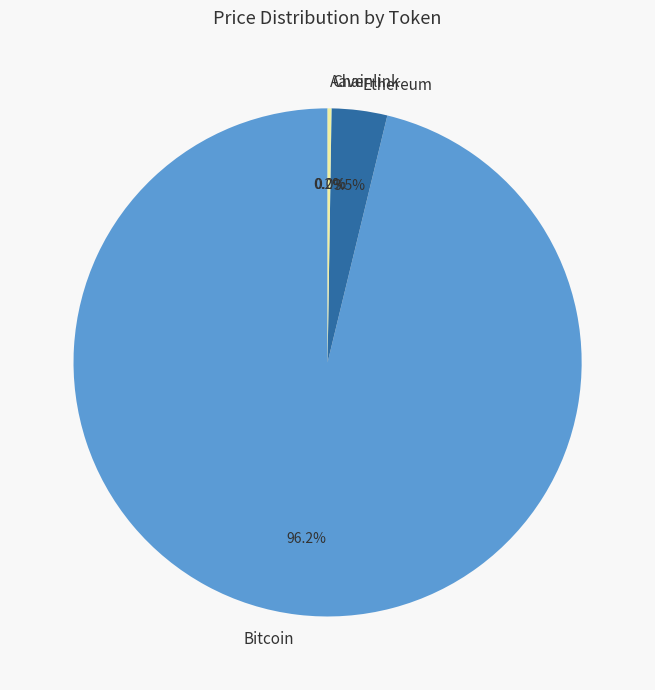

Between Ethereum and Bitcoin, which is larger?

Bitcoin